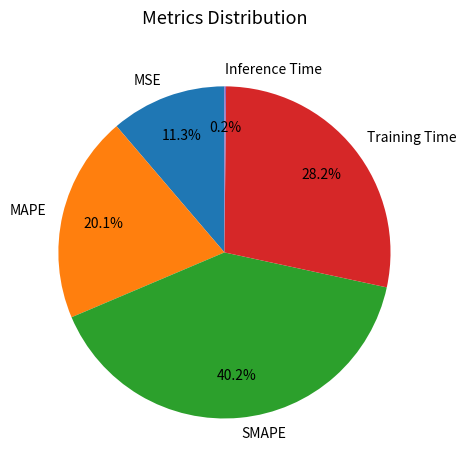

True or false: MAPE accounts for 20% of the total.

True